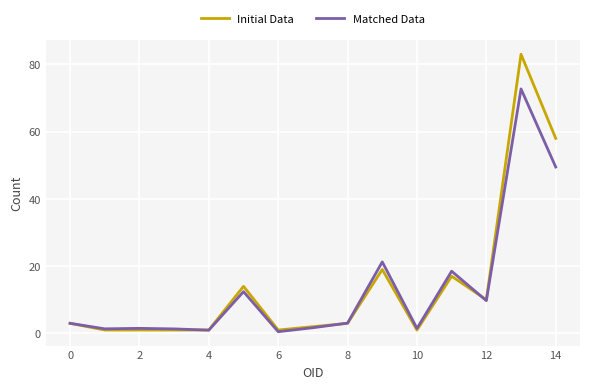

Rank the series by their average value, from lowest to highest.

Matched Data, Initial Data